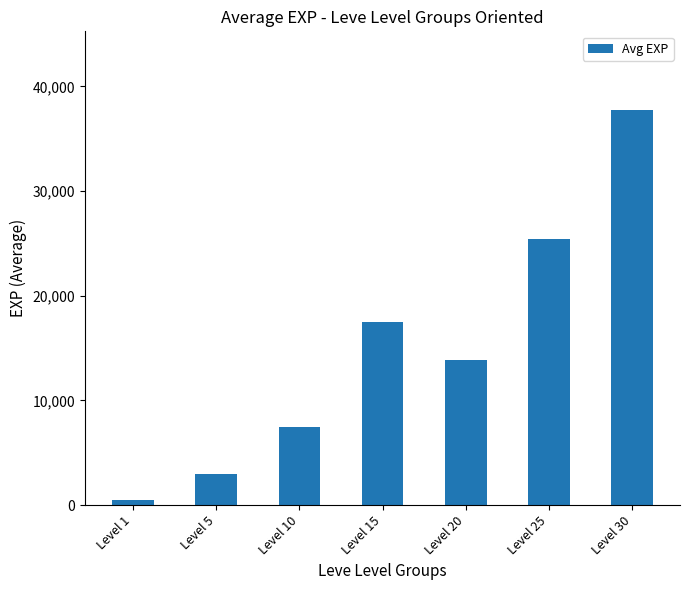

Between Level 1 and Level 10, which is larger?

Level 10